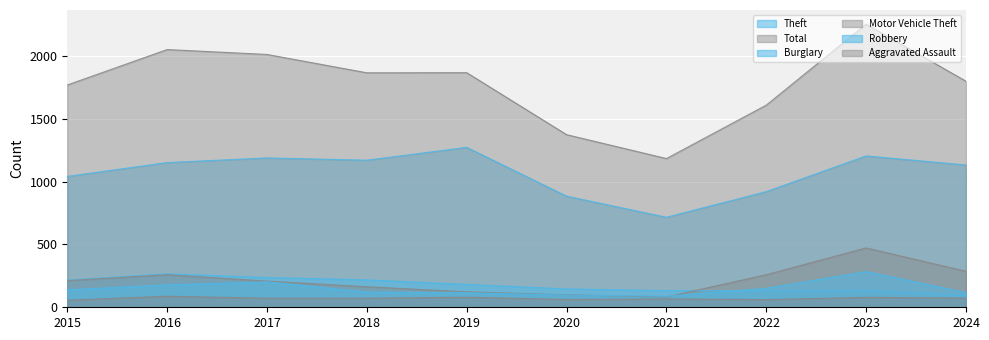

Which has a higher value, 2017 or 2021?

2017